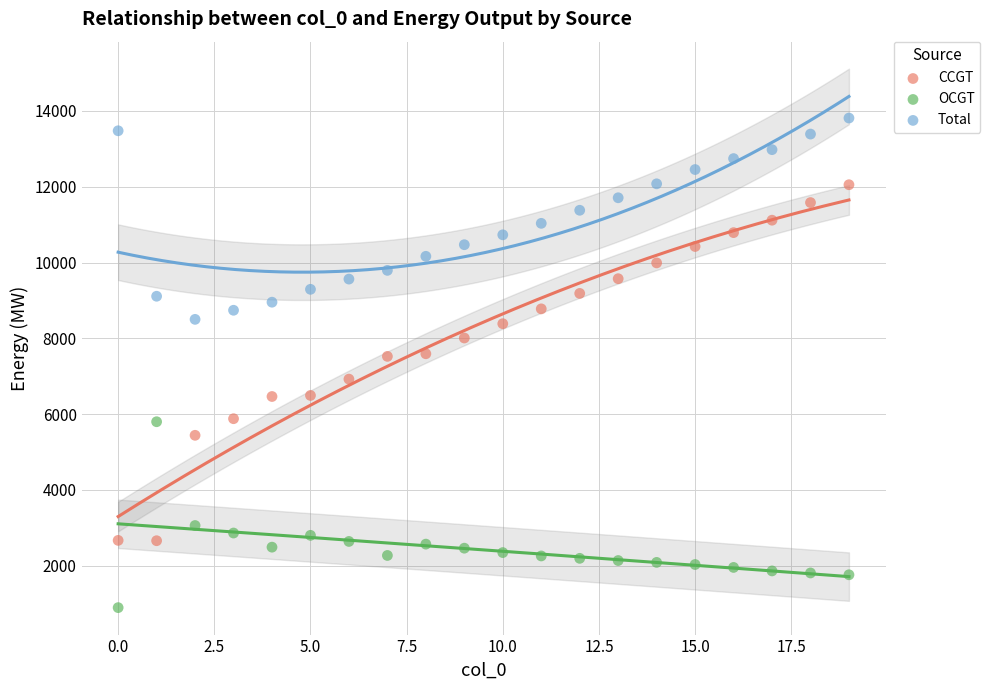

Which series has the widest spread of Y values?

CCGT